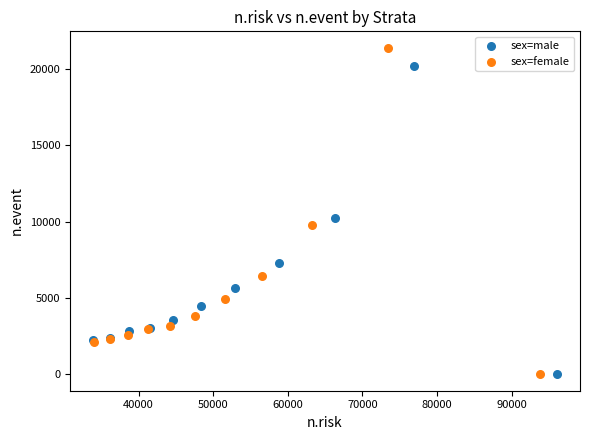

Which series contains the highest Y value?

sex=female